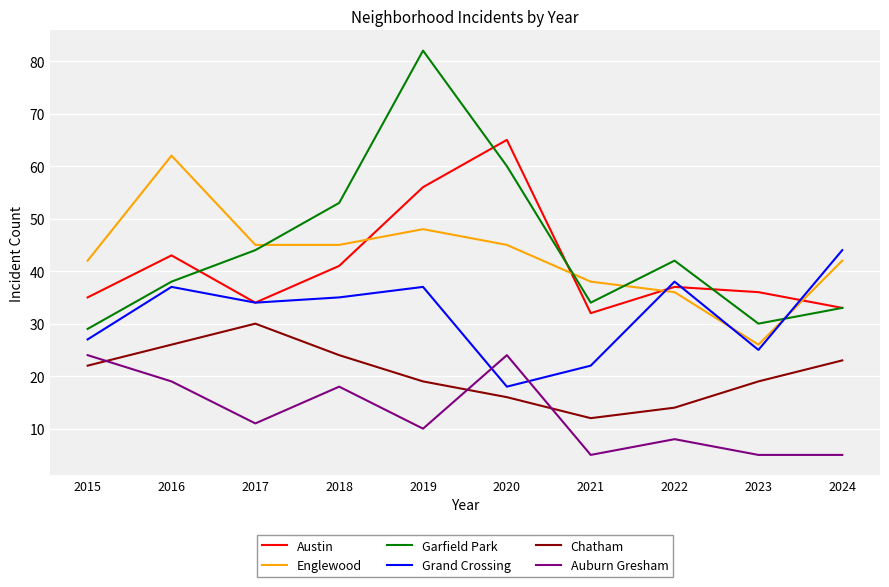

Is it true that Austin equals 96 at 2019?

False